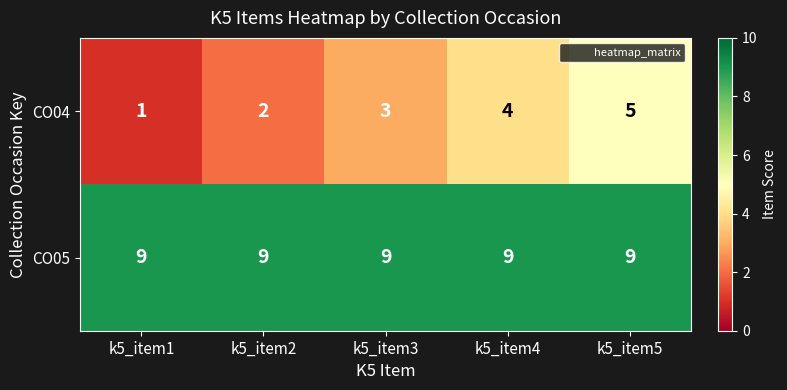

How many CO04 values are between 2 and 4?

3